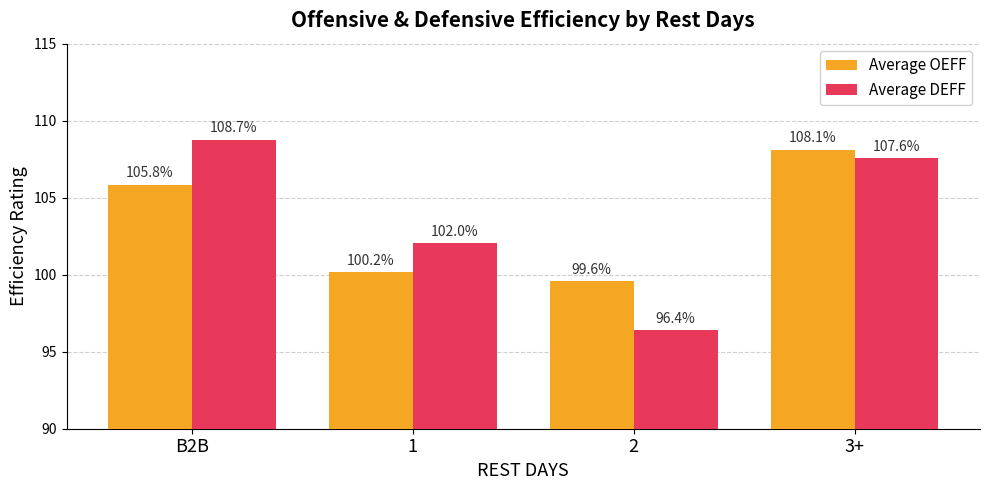

Is it true that Average OEFF equals 47.6 at 3+?

False